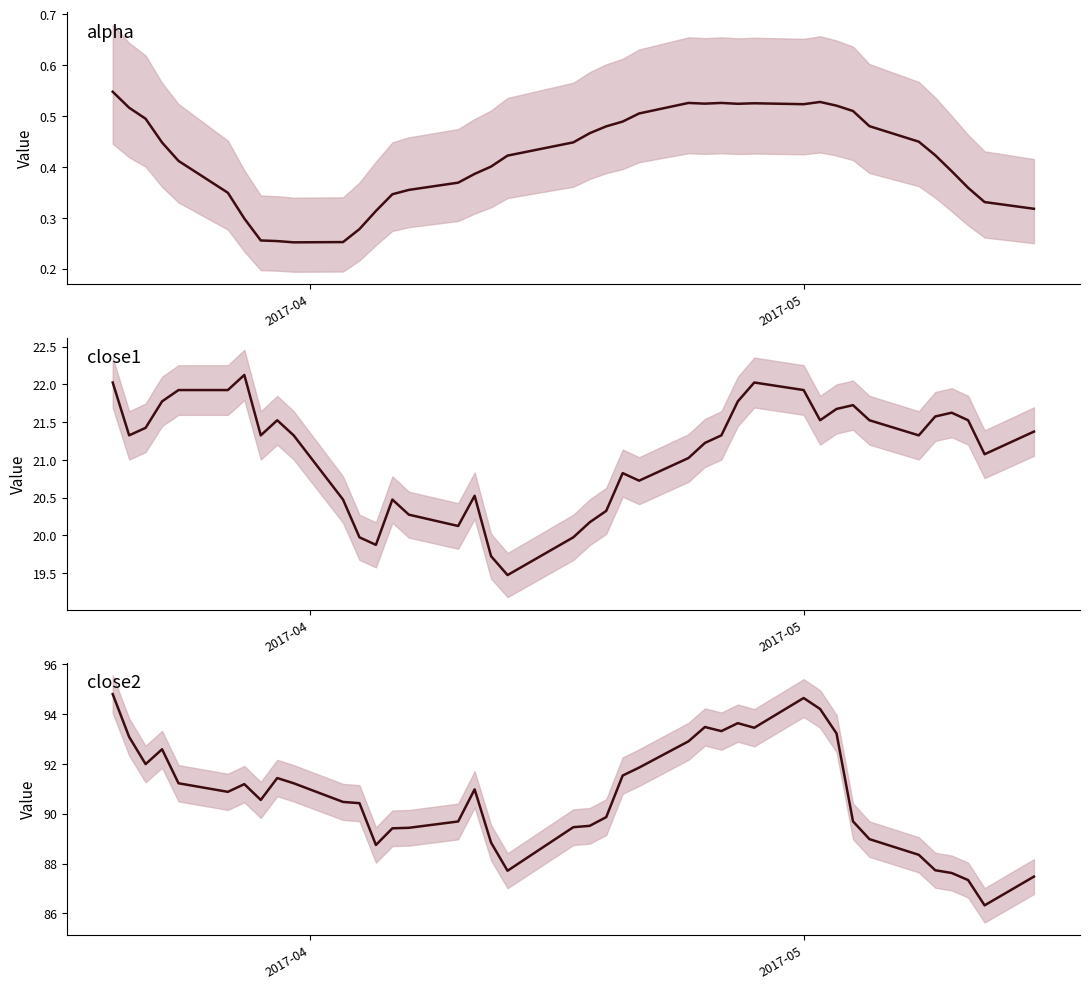

At which label does close2 first exceed 90?

2017-04